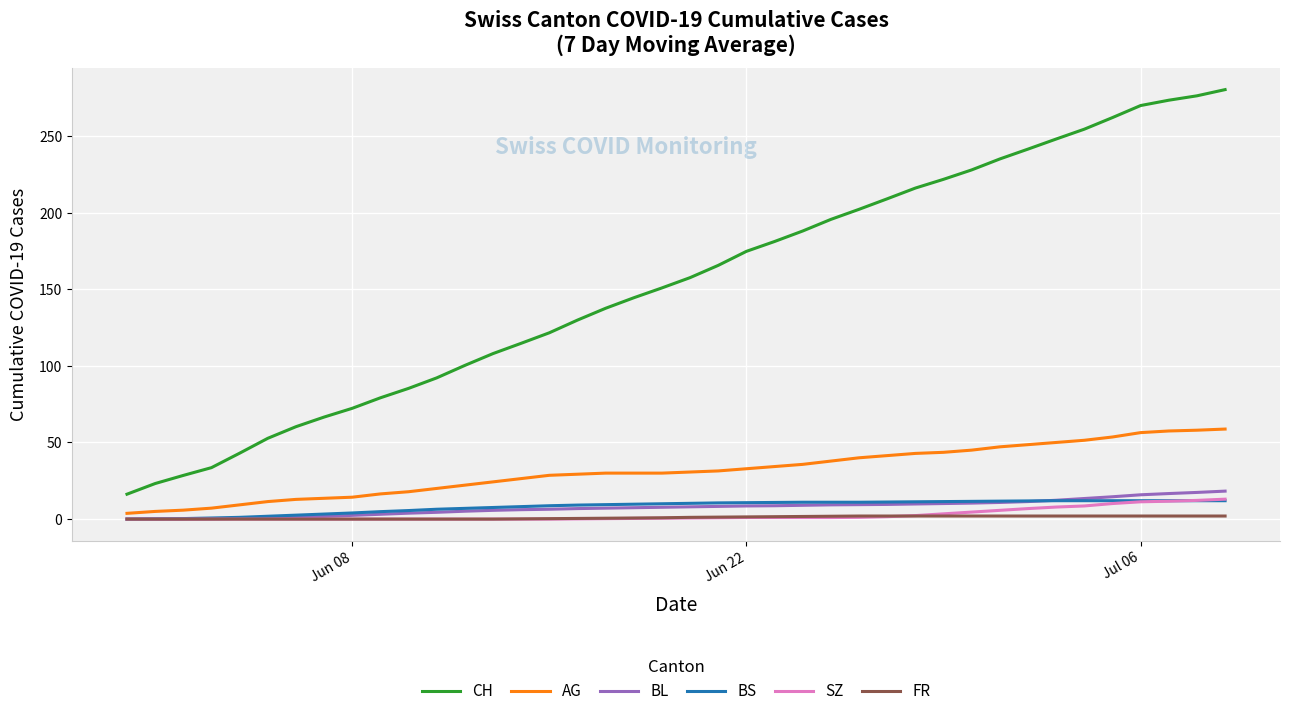

True or false: SZ and CH cross at least once.

False